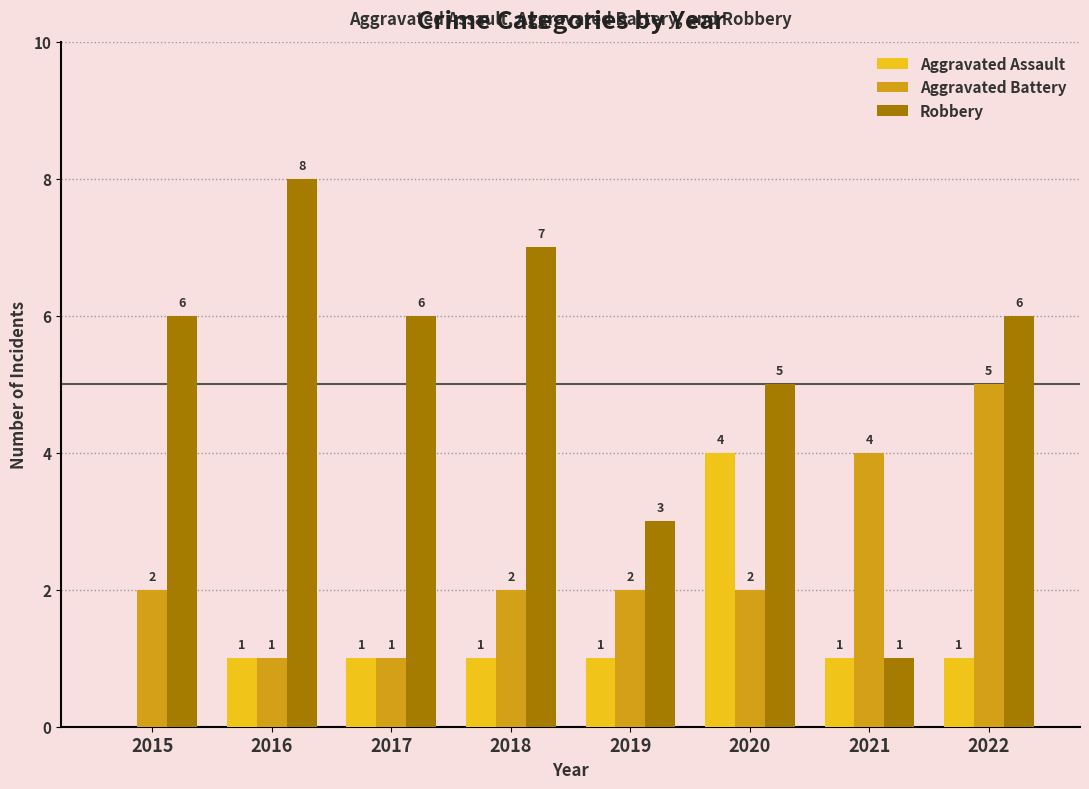

At which category does the chart reach its peak across all series?

2016